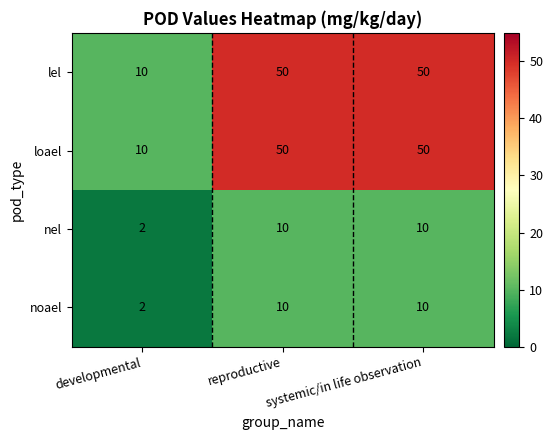

What is the greatest value displayed?

50